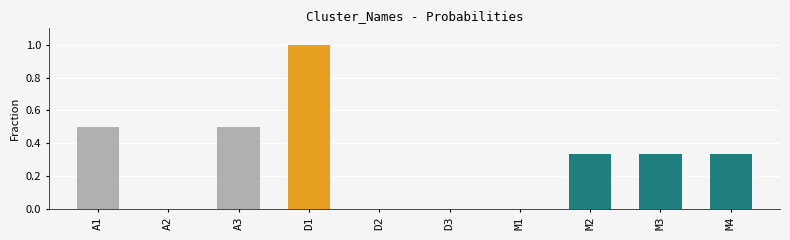

What is the change in value from A2 to D1?

+1.0